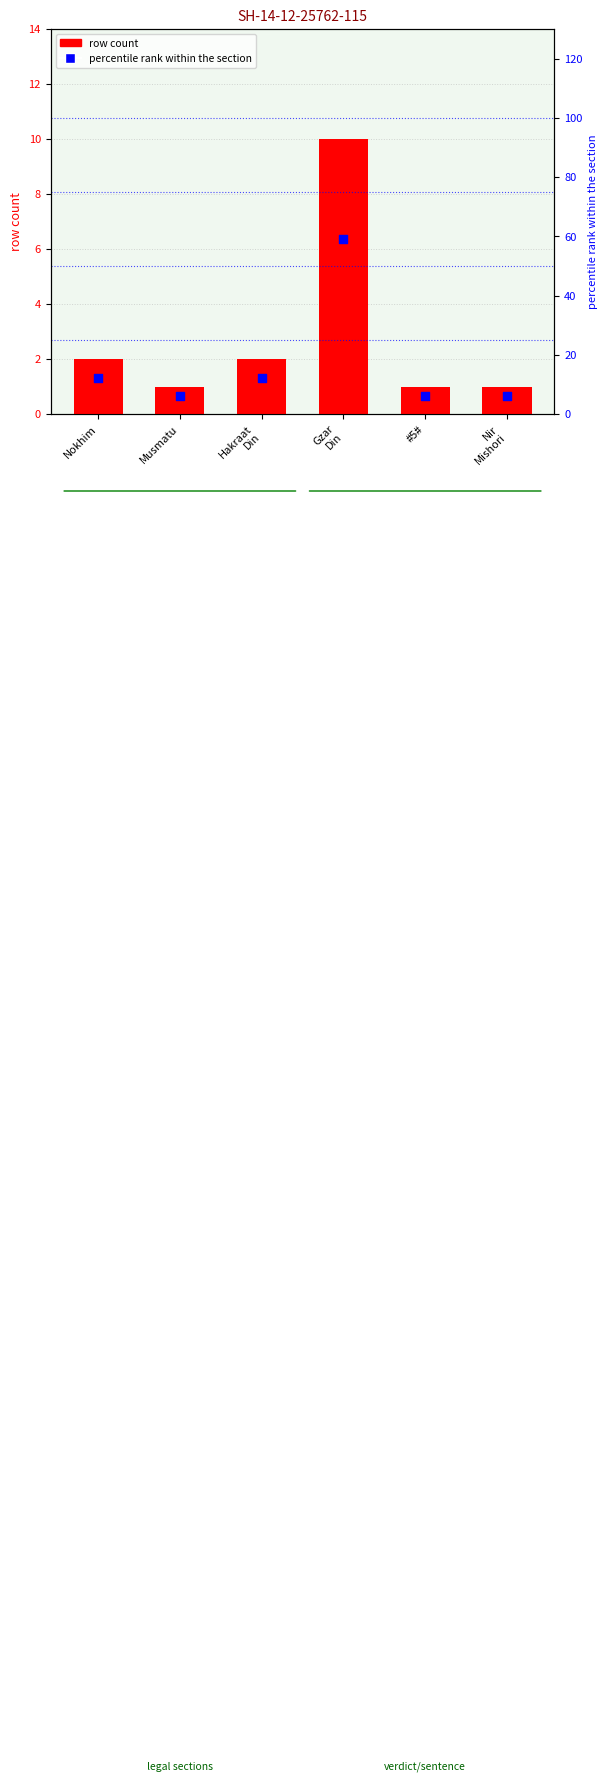

Which series reaches the minimum Y coordinate?

row count